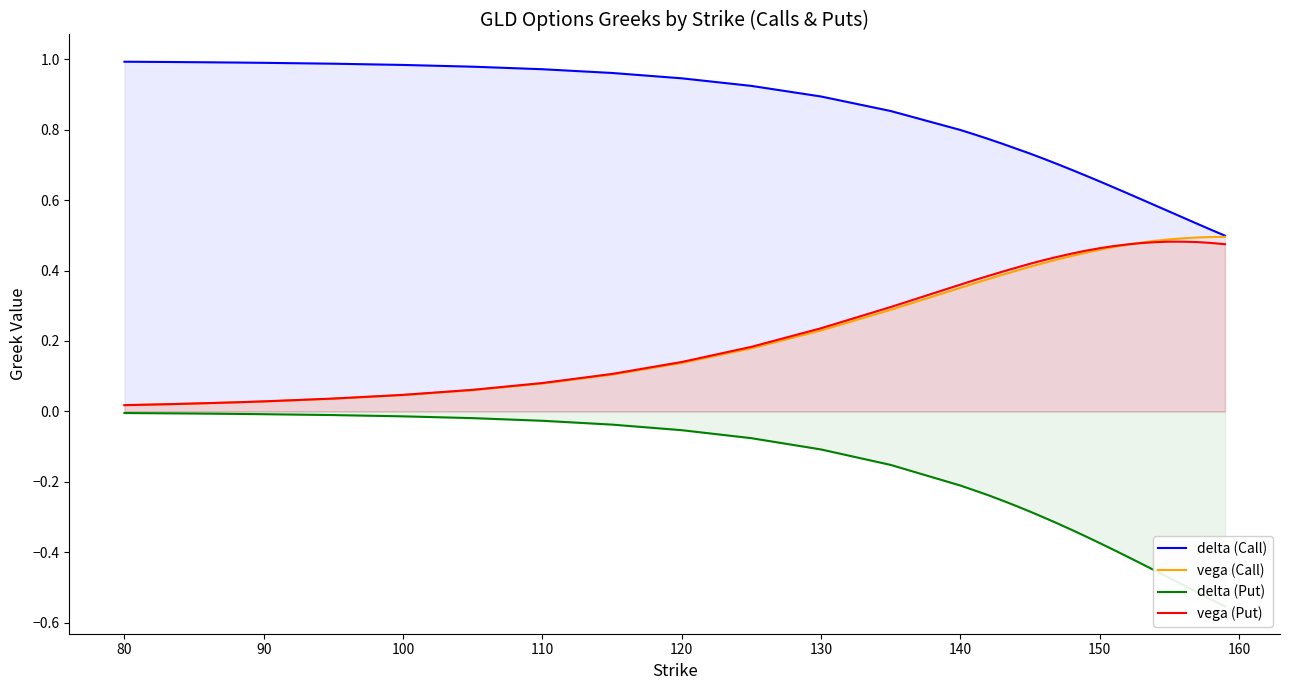

What is the label of the 38th point from the right?

90